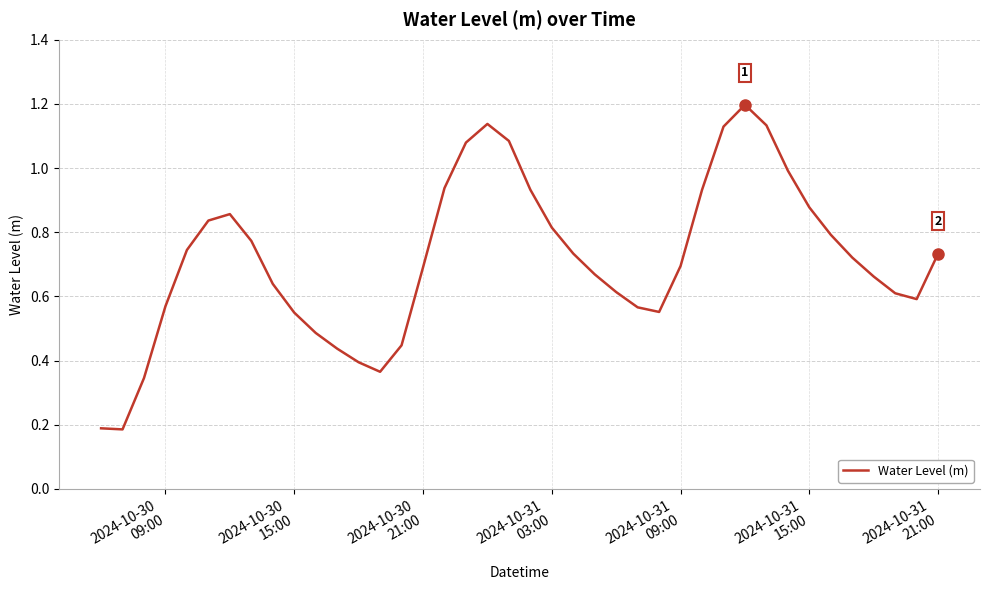

What is the difference between the maximum and minimum values?

1.0